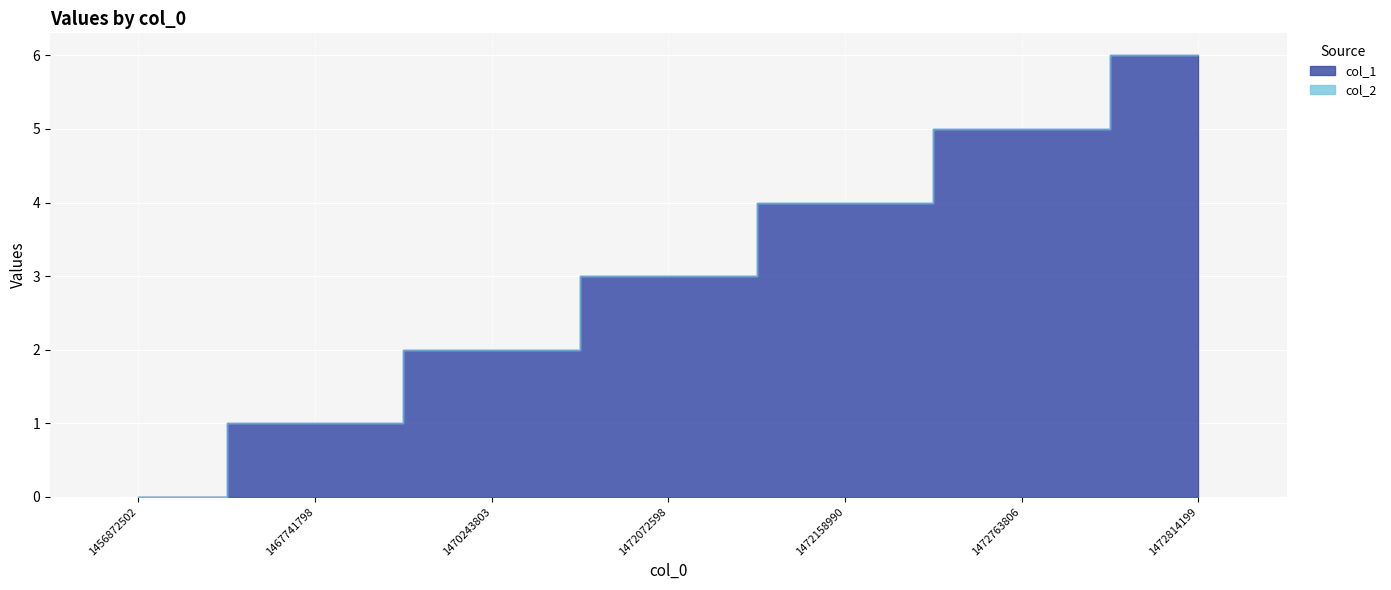

What is the value of the 5th point from the left?

4